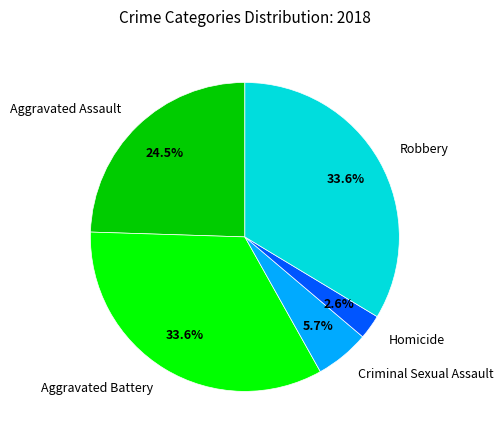

Is it true that Homicide is 3% of the pie?

True